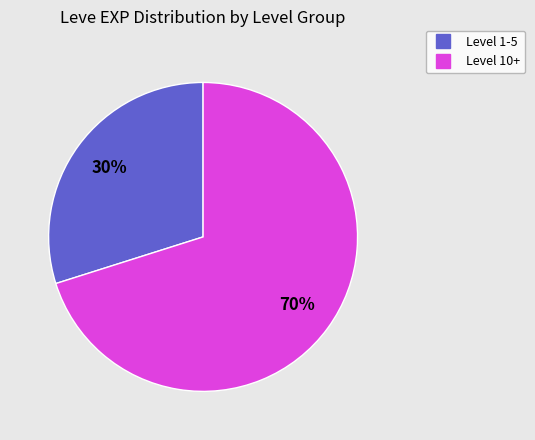

Count the number of slices in the pie.

2